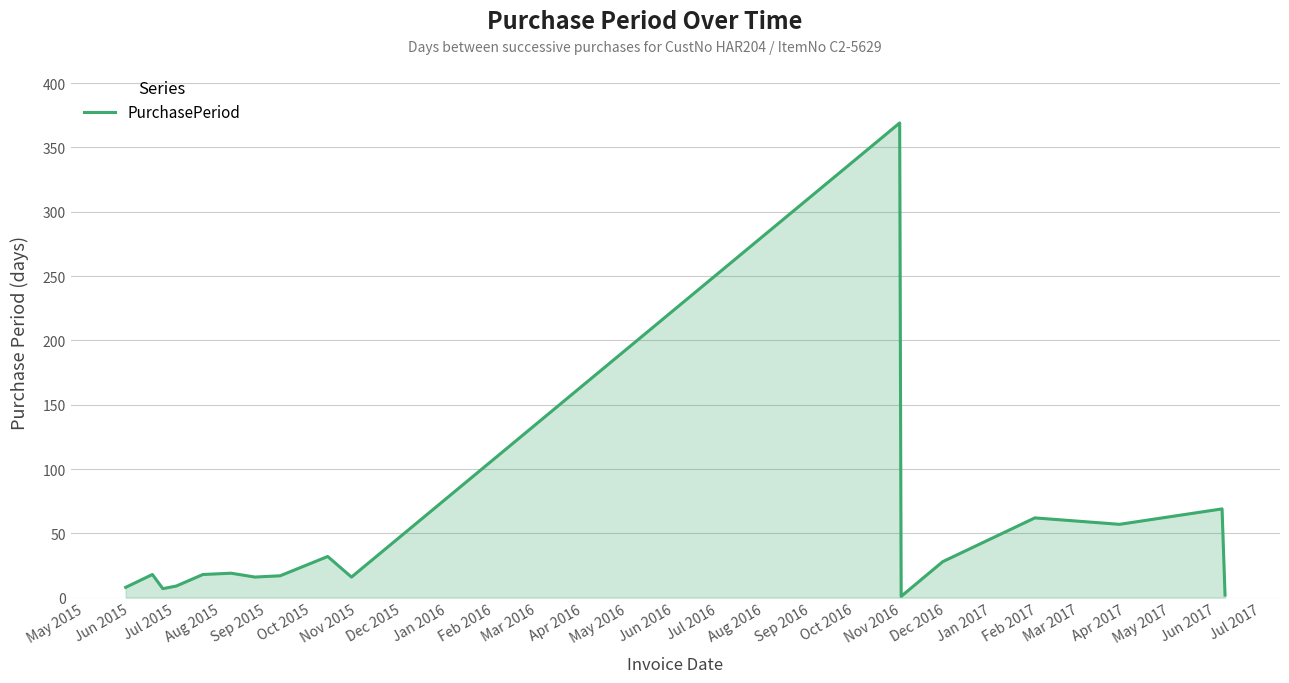

What is the maximum value shown in the chart?

369